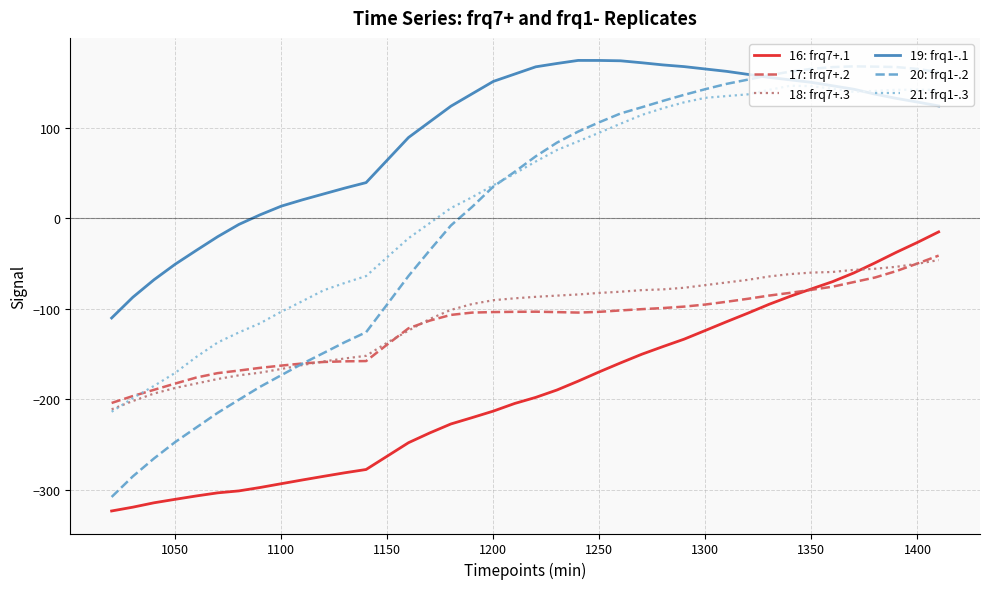

What is the maximum value shown in the chart?

174.0